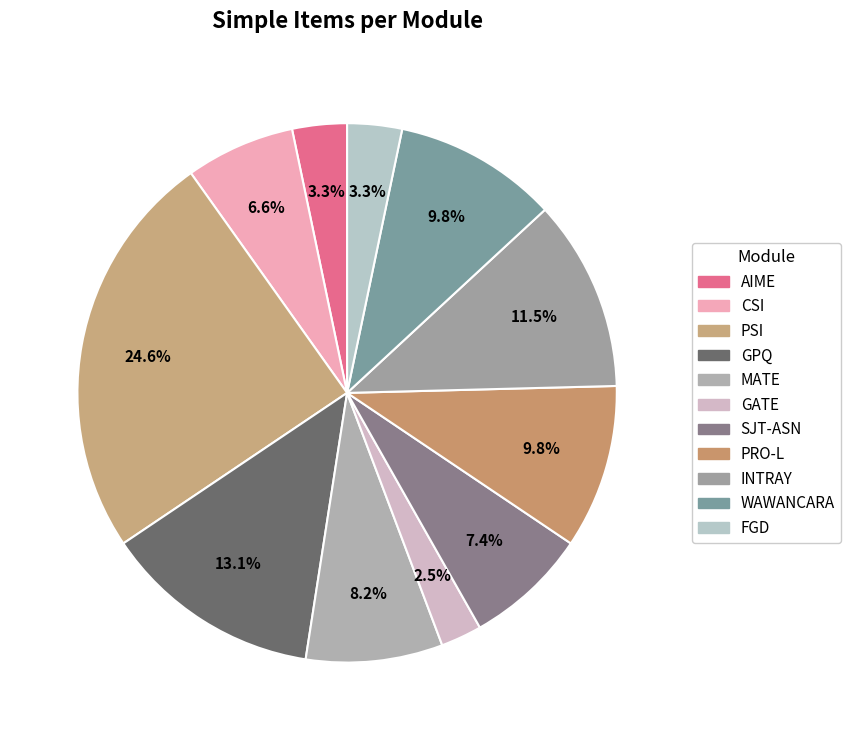

To the nearest percent, what is the difference between the INTRAY and GPQ slice percentages?

2%